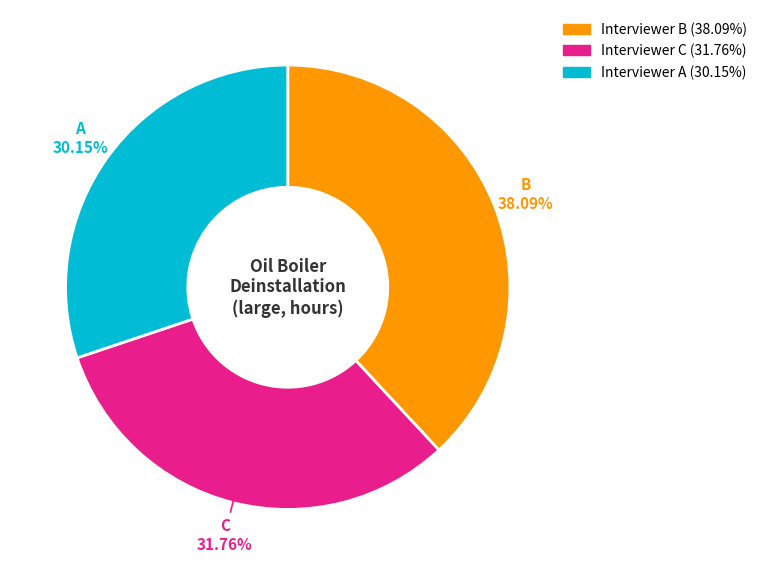

Does any single category account for the majority?

No